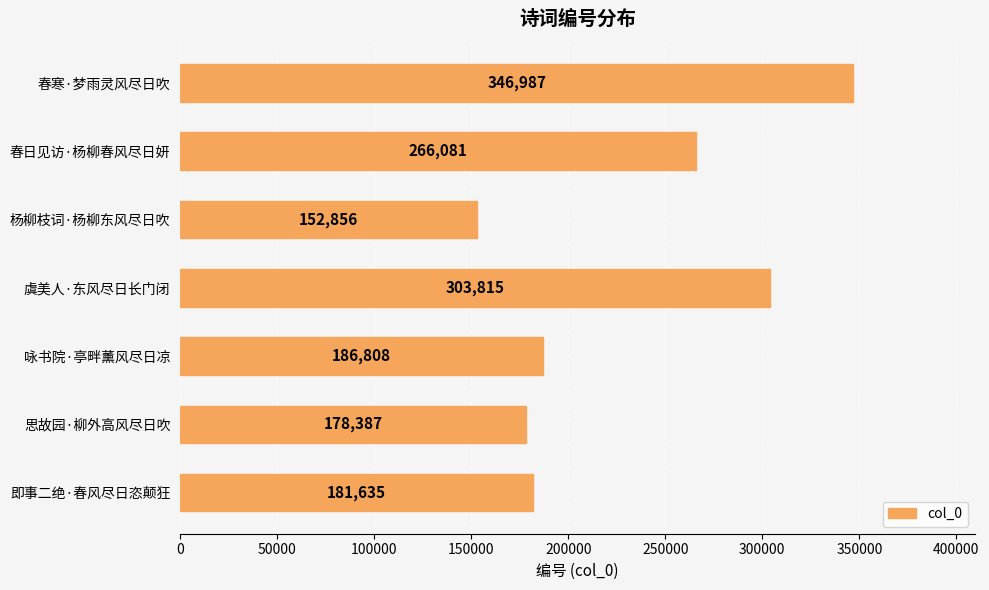

At which category does the chart reach its peak across all series?

春寒·梦雨灵风尽日吹